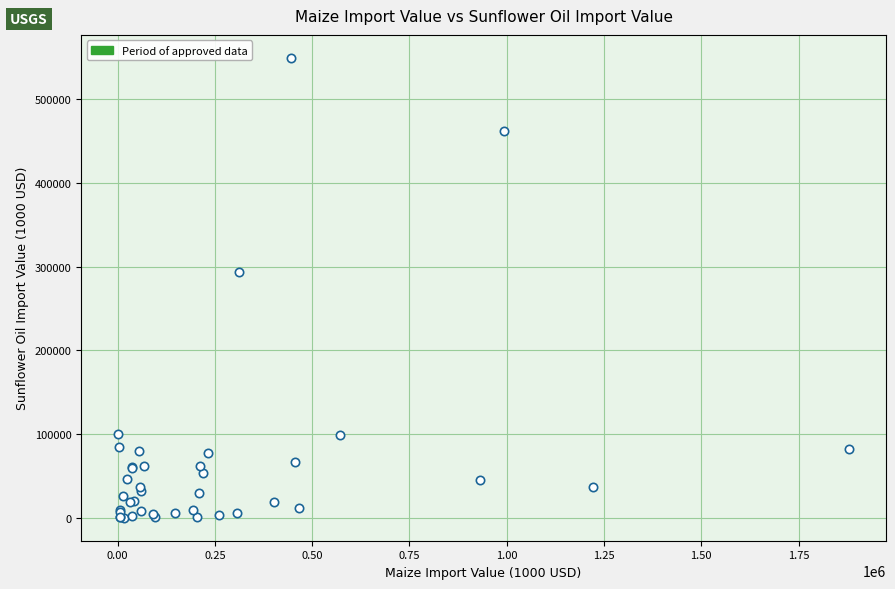

What Y value in the scatter plot is closest to 274759?

293599